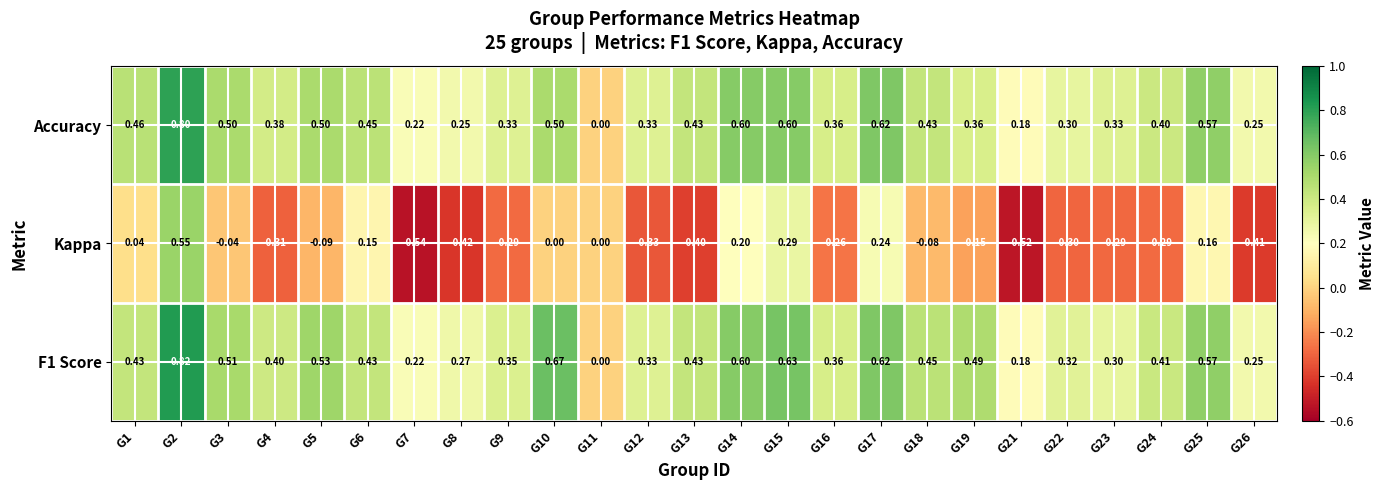

How many values in Kappa are below zero?

16